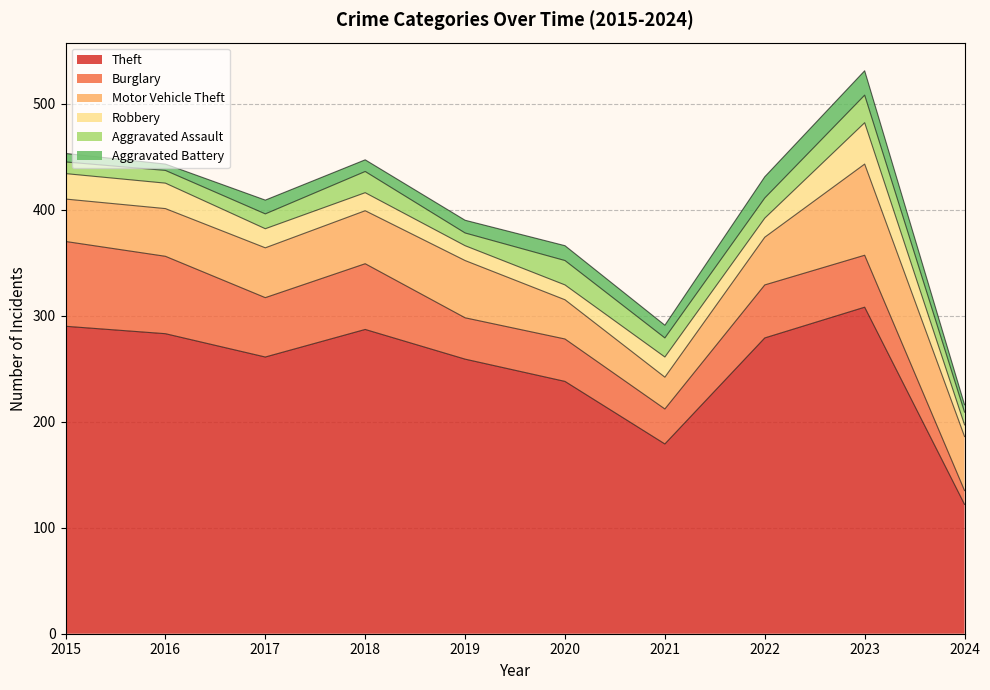

What is the spread (max minus min) of values at 2024?

115